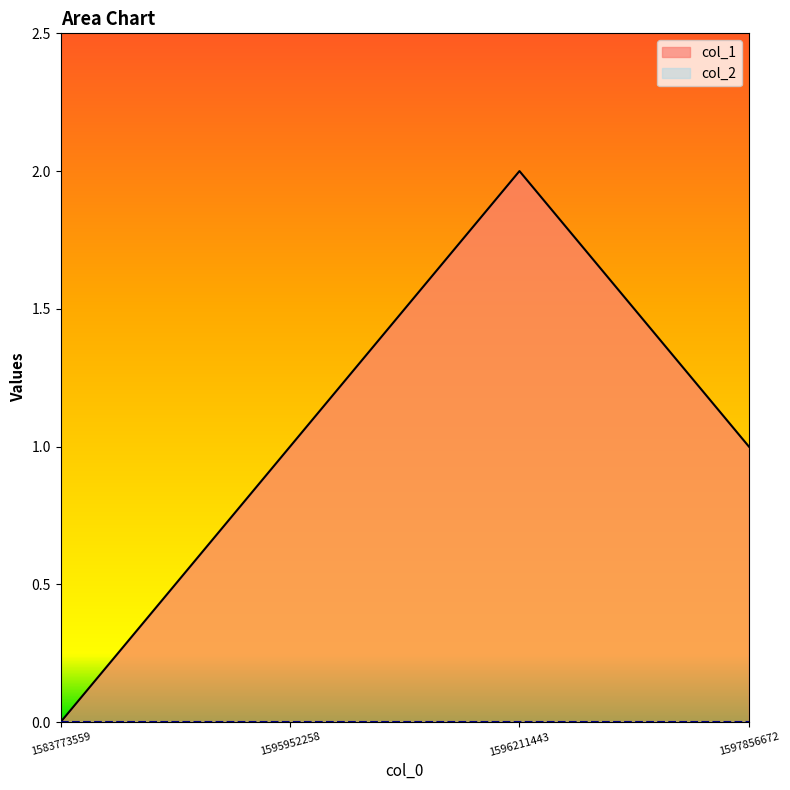

Reading left to right, list all the values displayed in this chart.

1583773559=0	1595952258=1	1596211443=2	1597856672=1